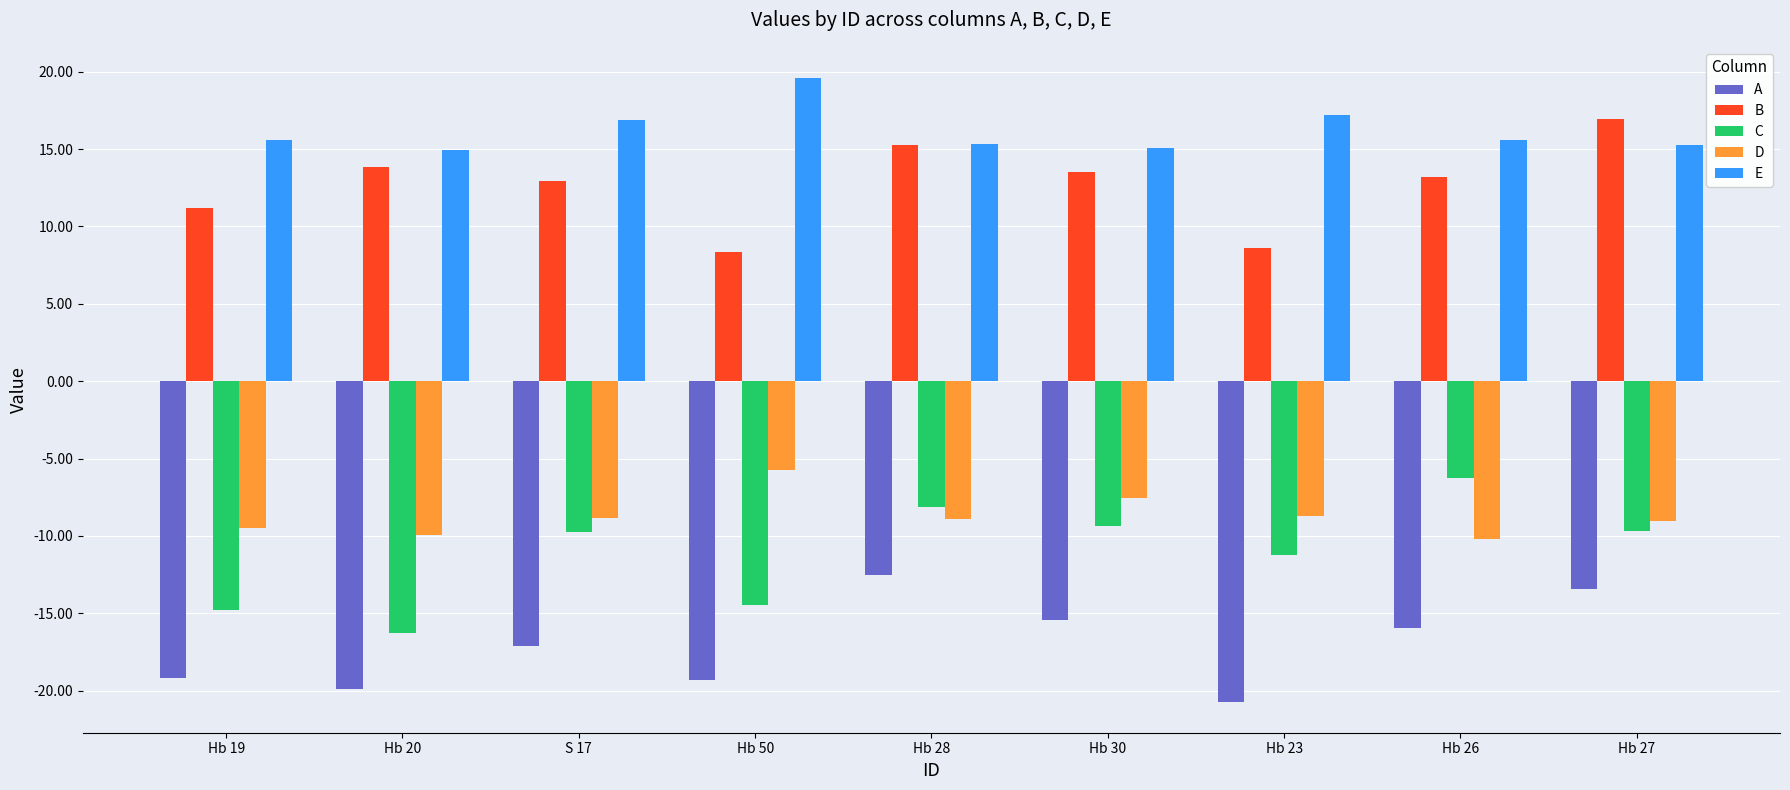

How many categories are shown in the chart?

9